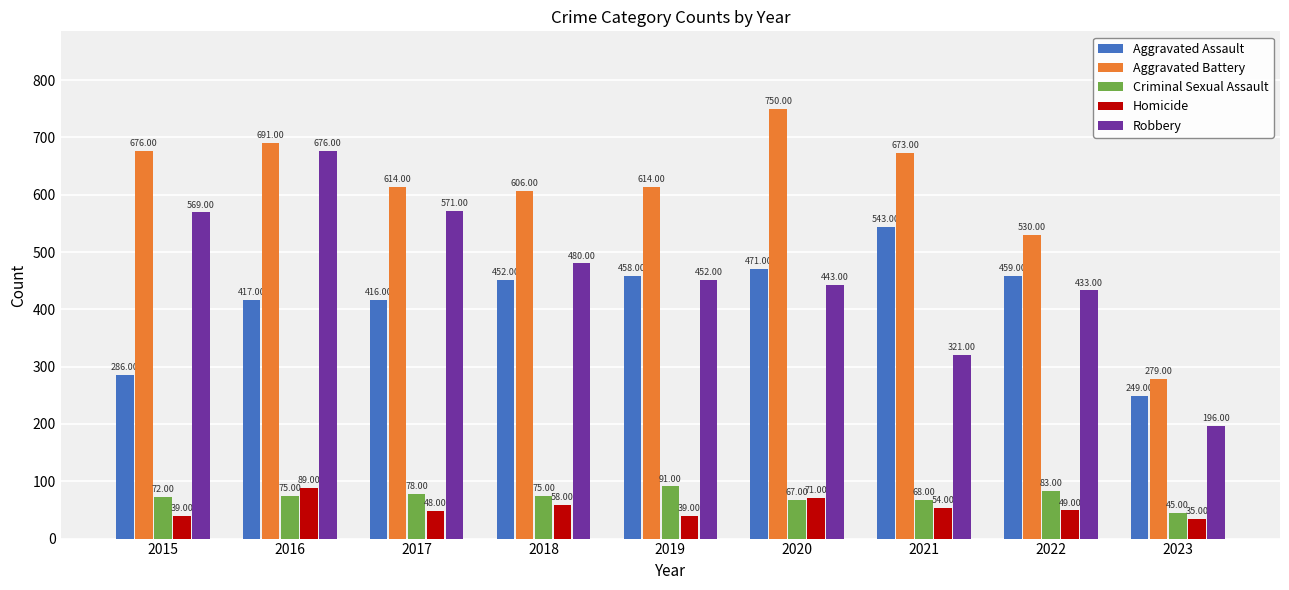

At how many categories does at least one series exceed 72?

9